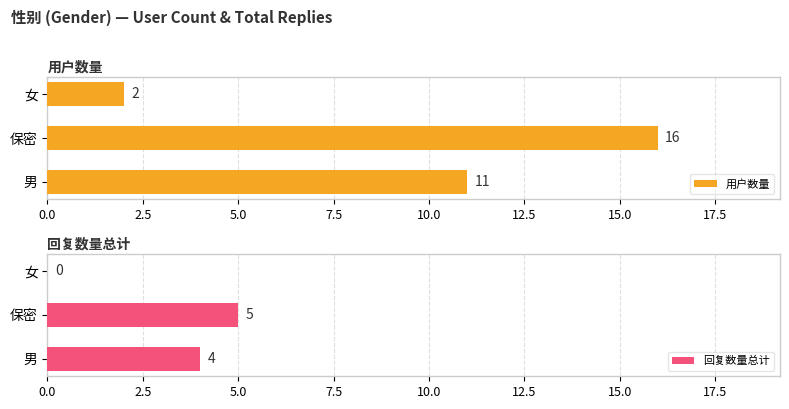

What is the sum of all 用户数量 values?

29